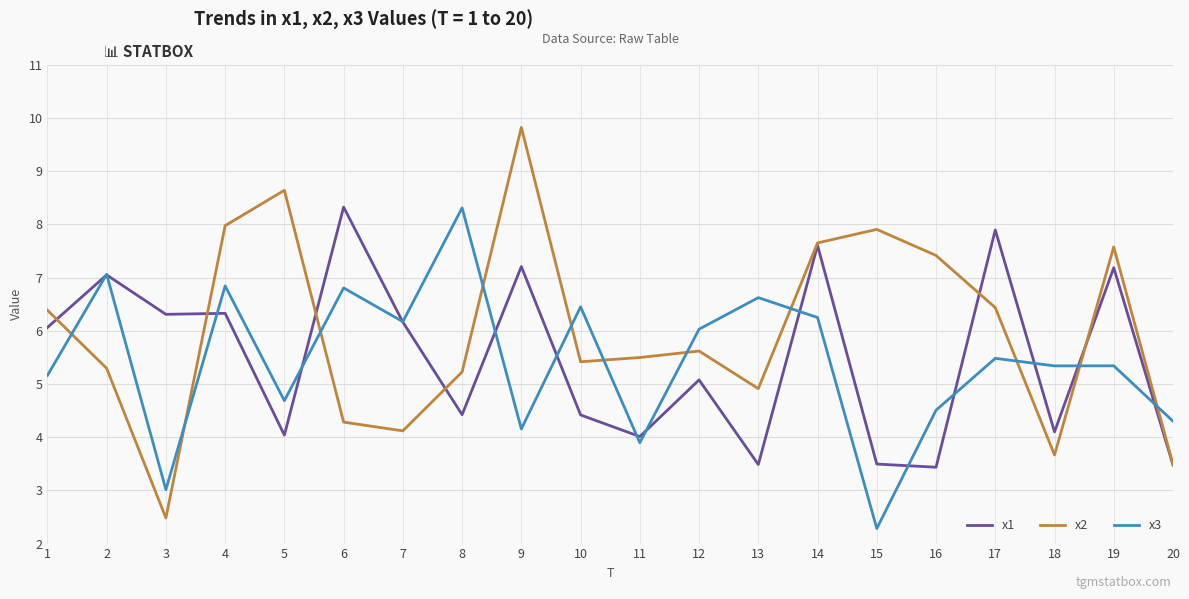

Is the value of x2 at 13 greater than the value of x3 at 12?

No